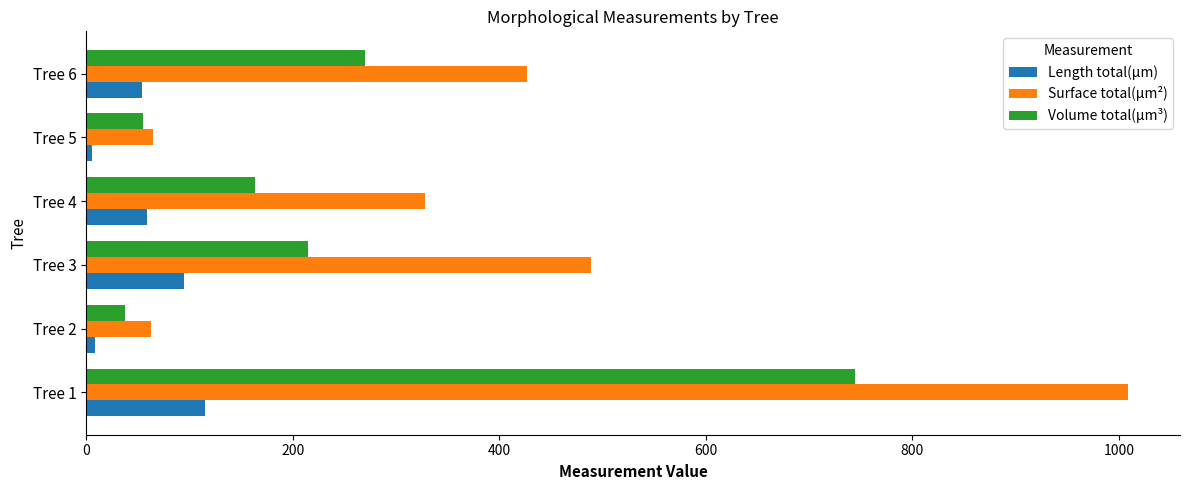

List the series in order of their peak value, highest first.

Surface total(µm²), Volume total(µm³), Length total(µm)